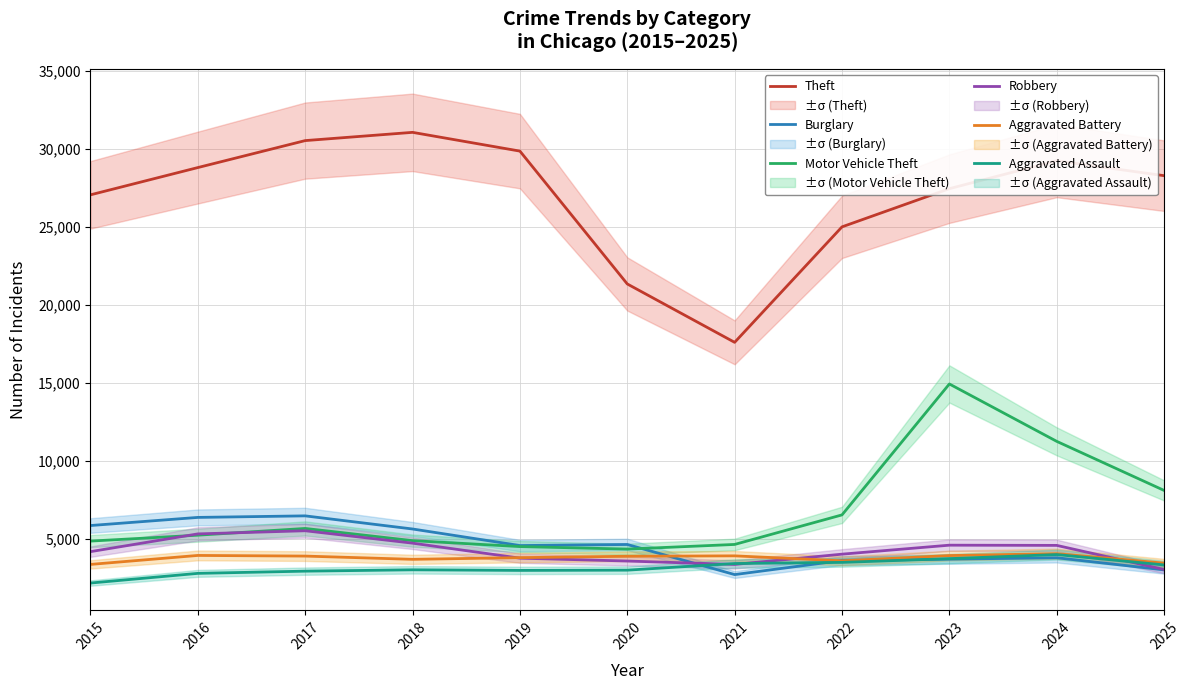

How many distinct data groups are displayed?

6